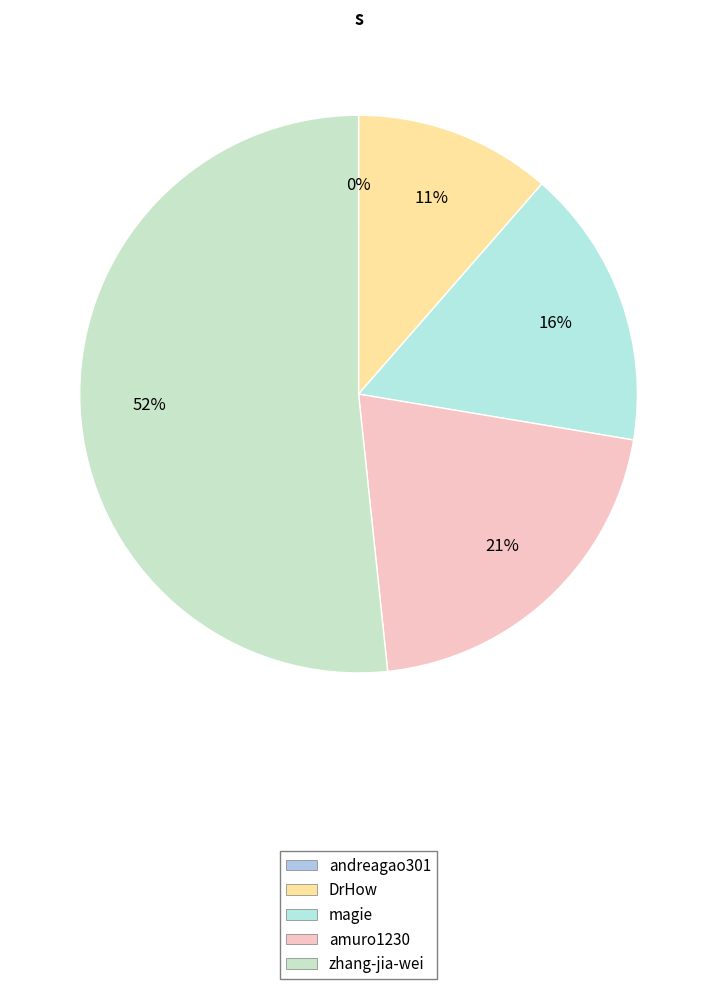

Which category has the biggest portion of the pie?

zhang-jia-wei